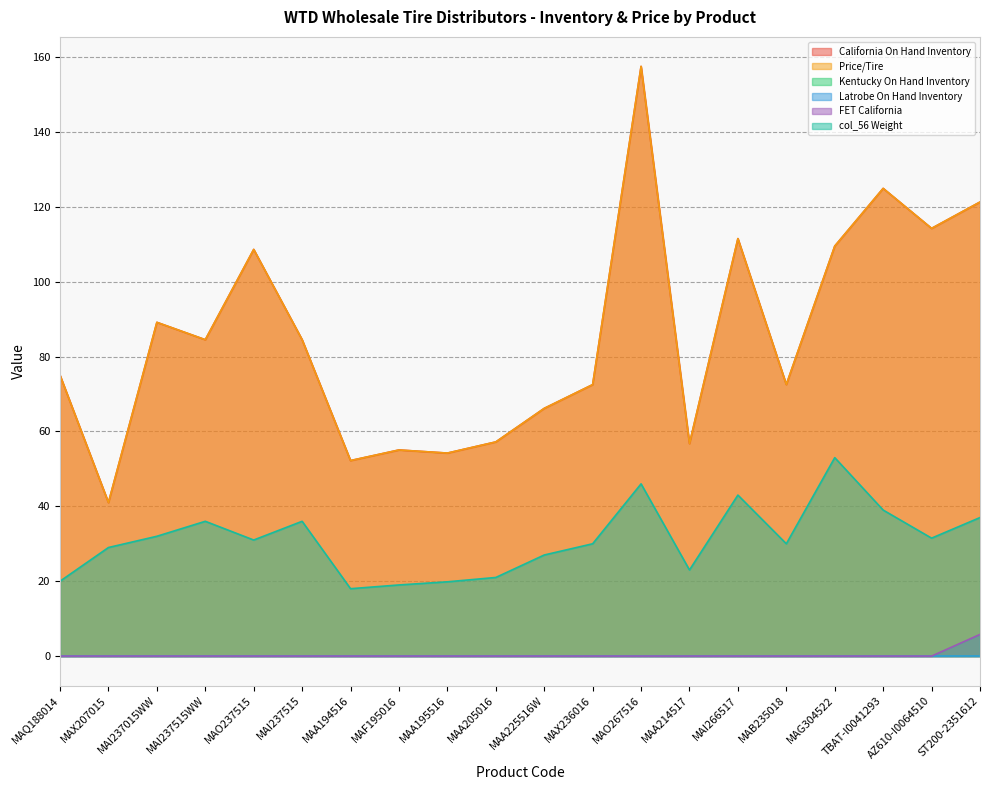

Which series changed the most between TBAT-I0041293 and ST200-2351612?

FET California